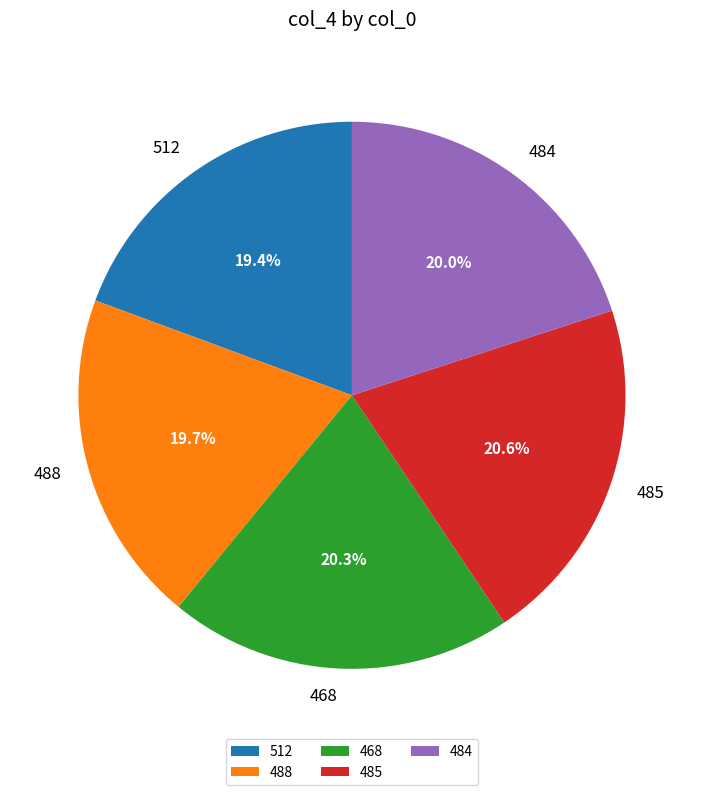

Is there any slice that represents more than half of the pie?

No